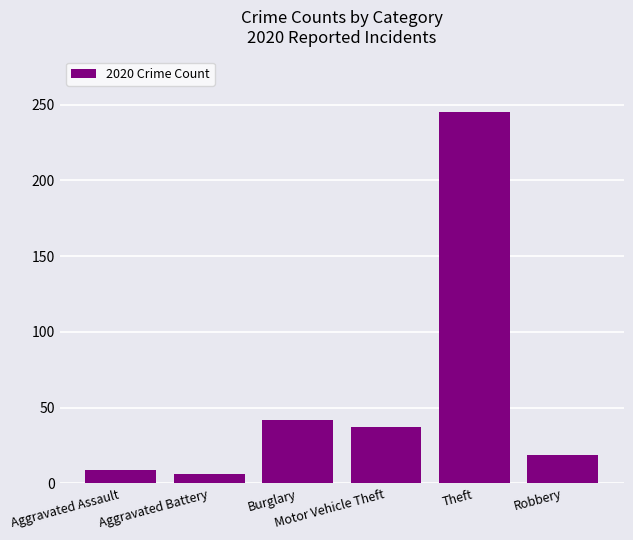

How many data points does each series have?

6